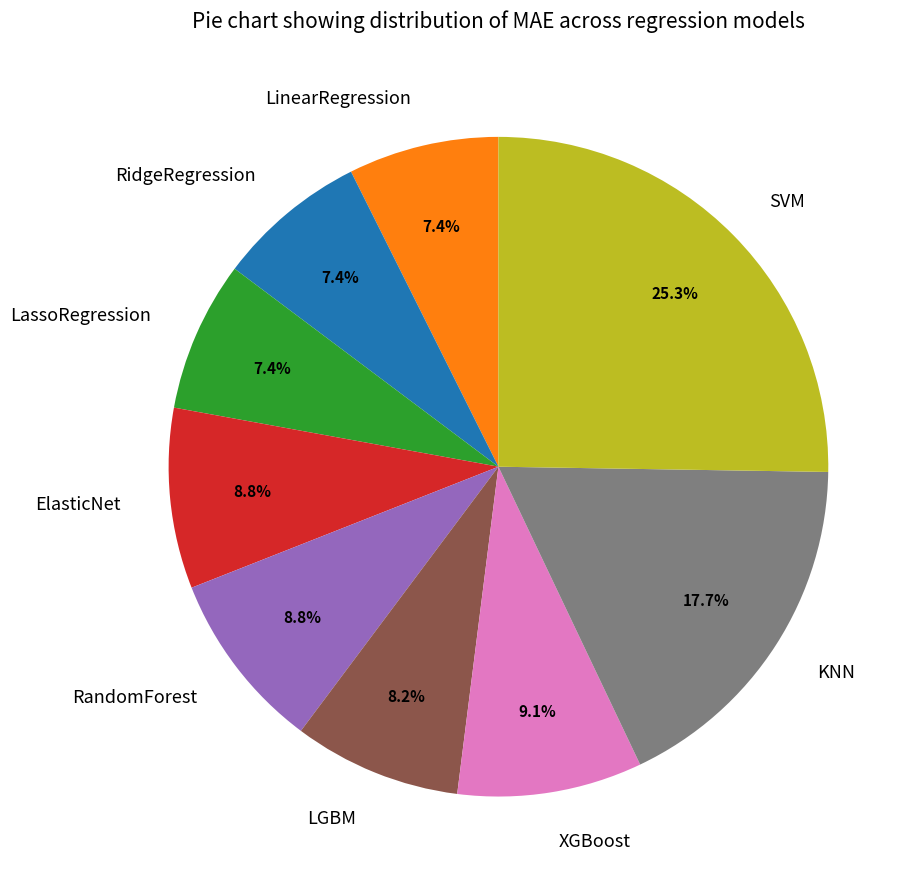

To the nearest percent, what portion does LGBM represent?

8%